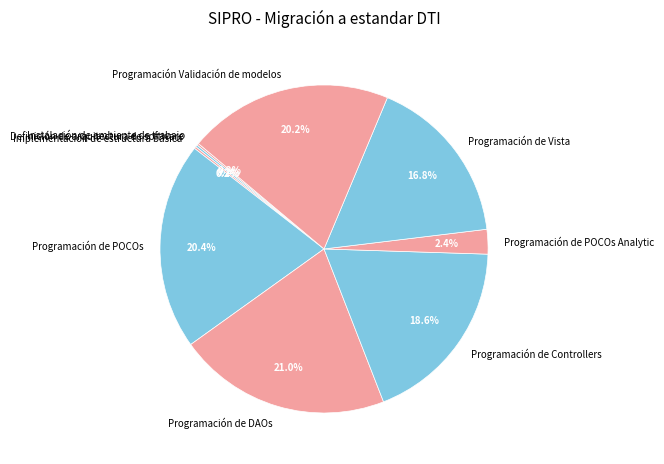

What percentage is the Programación de POCOs Analytic slice, to the nearest percent?

2%